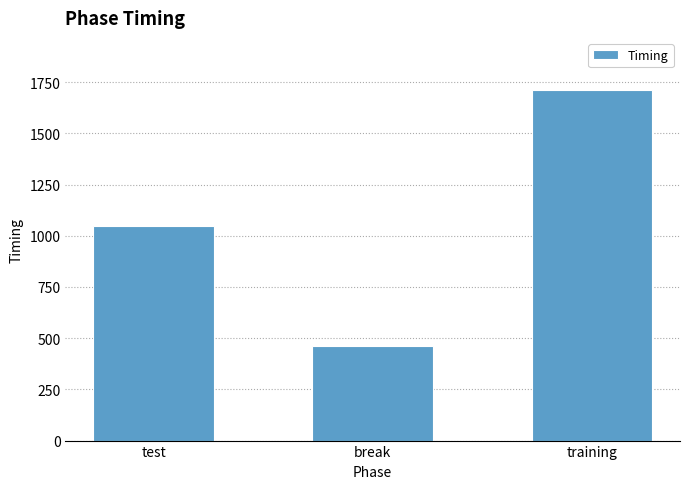

Is it true that the value at test is 1046.5?

True